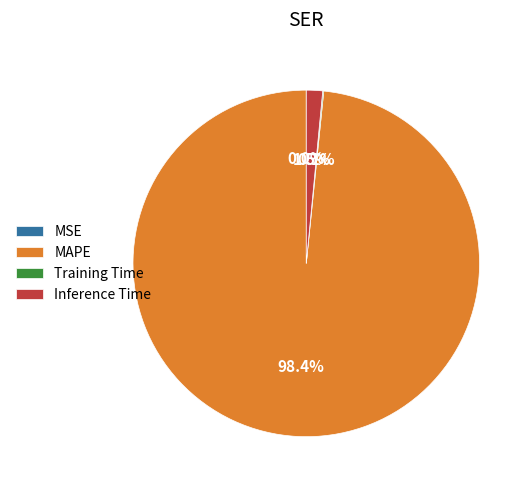

Which category accounts for the majority?

MAPE